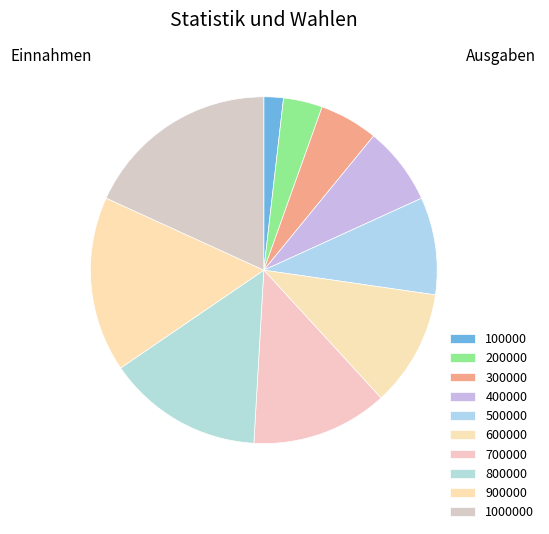

To the nearest percent, what percentage of the pie is 200000?

4%